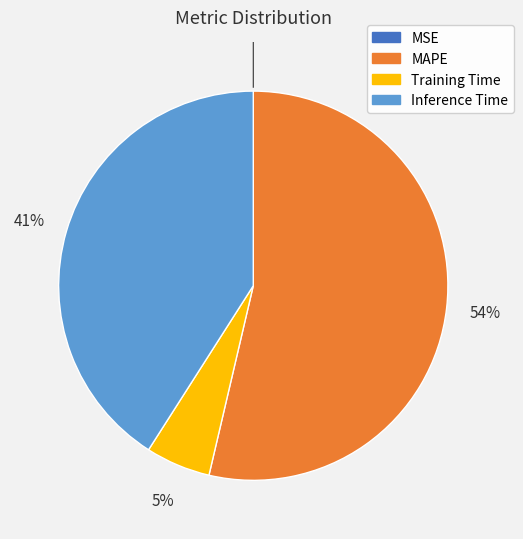

Does any single category account for the majority?

Yes